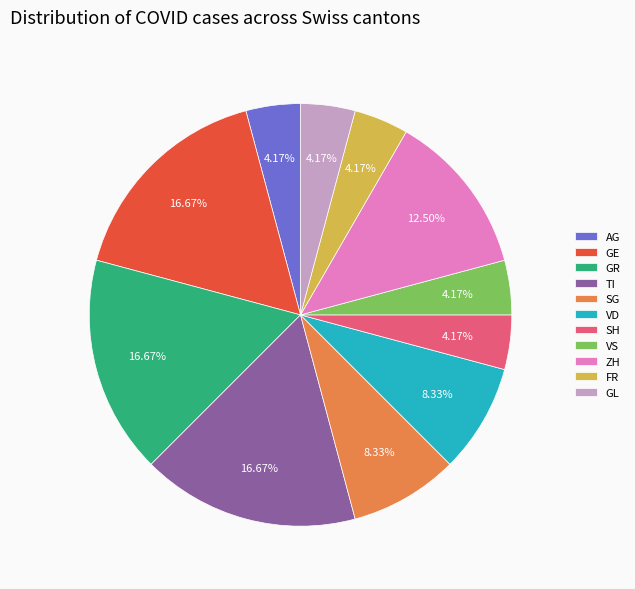

Approximately how many times larger is the value at VS compared to SG?

0.5